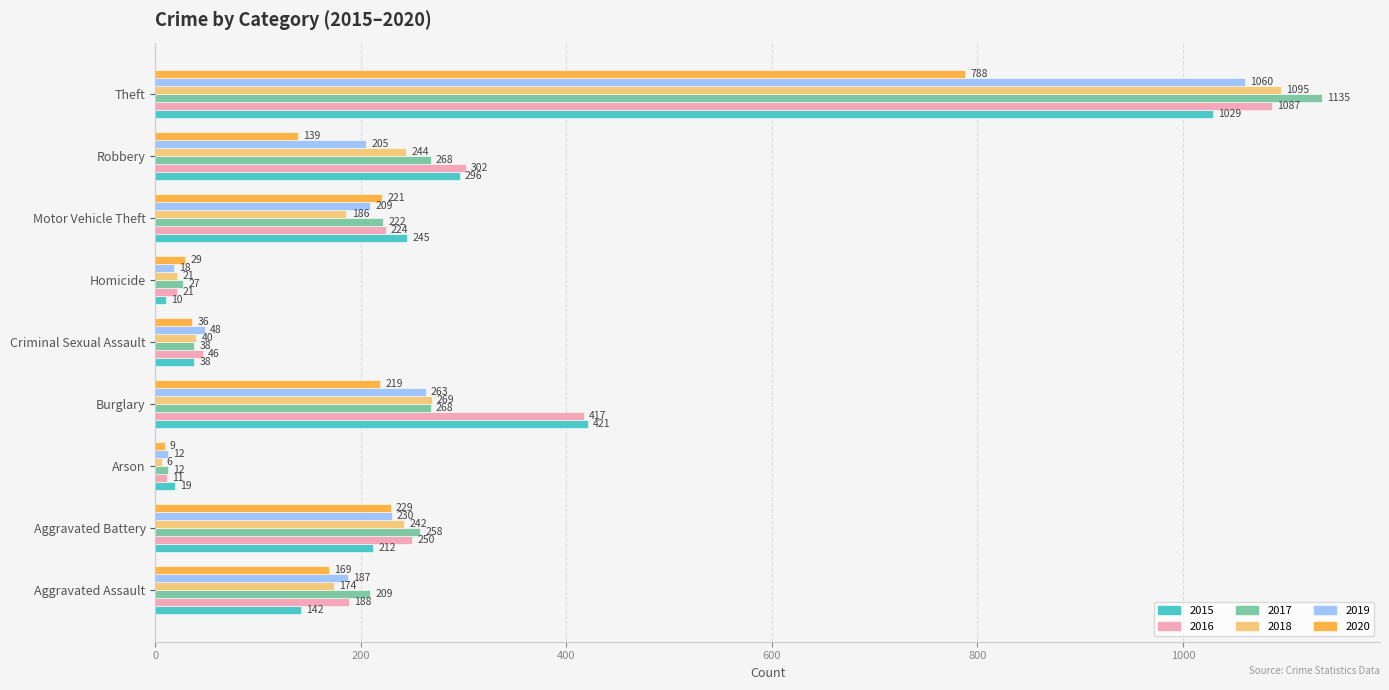

Which series has the widest spread of values?

2017